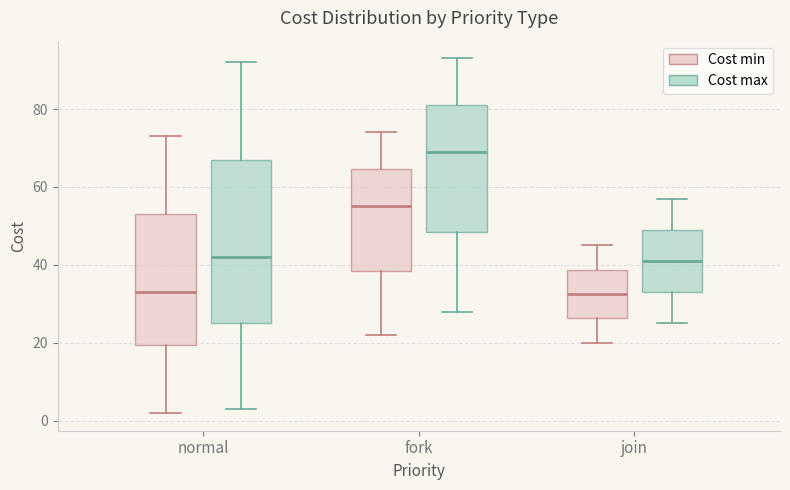

Reading left to right, transcribe this box plot: for each box, give where its median line is, the range the box spans, and where its two whiskers end, as read against the y-axis. The values are not printed on the chart, so give them approximately, as read against the axis.

normal (Cost min): median 34, box 20 to 54, whiskers 2 to 74
normal (Cost max): median 42, box 26 to 68, whiskers 4 to 92
fork (Cost min): median 56, box 38 to 64, whiskers 22 to 74
fork (Cost max): median 70, box 48 to 82, whiskers 28 to 94
join (Cost min): median 32, box 26 to 38, whiskers 20 to 46
join (Cost max): median 42, box 34 to 50, whiskers 26 to 58